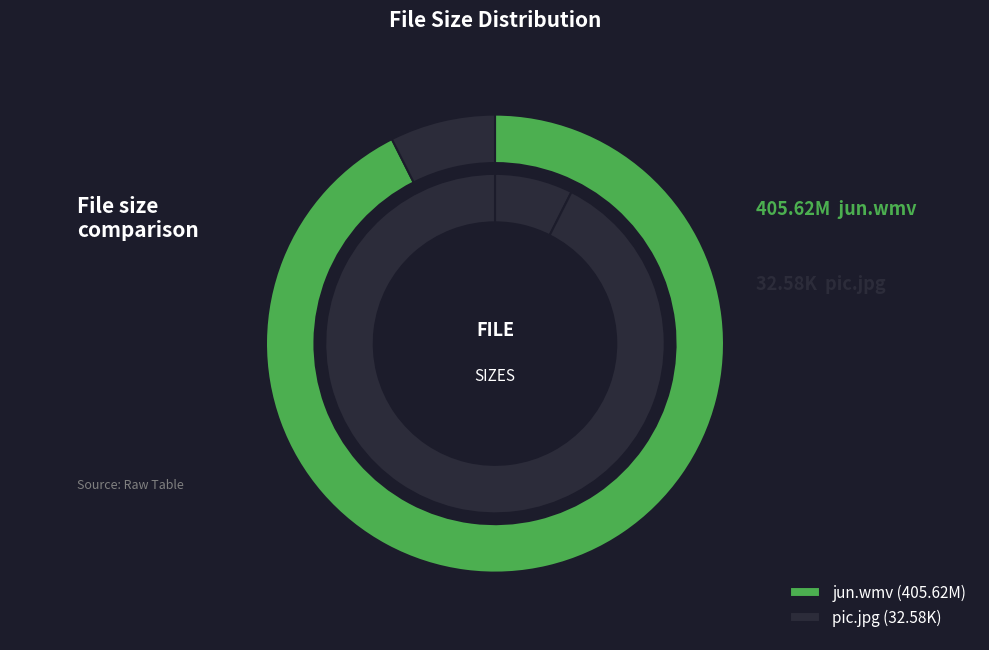

To the nearest percent, what portion does pic.jpg represent?

7%